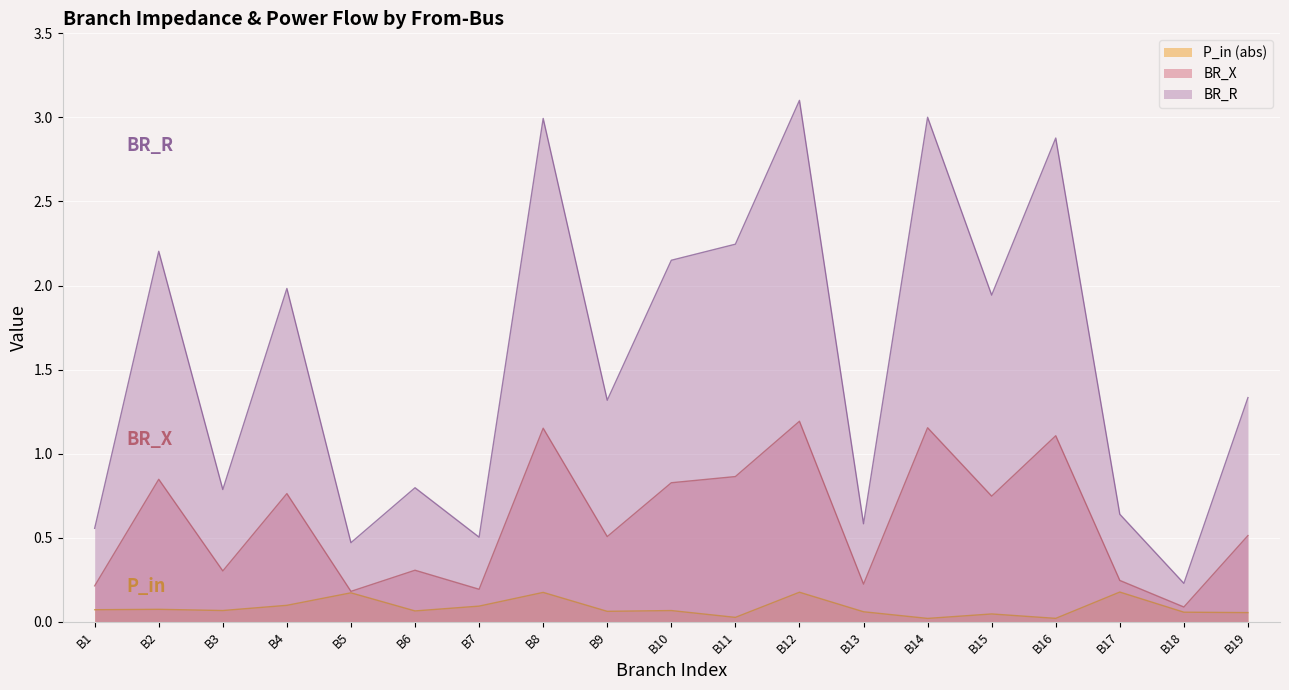

At which label does BR_R first exceed 1?

B2